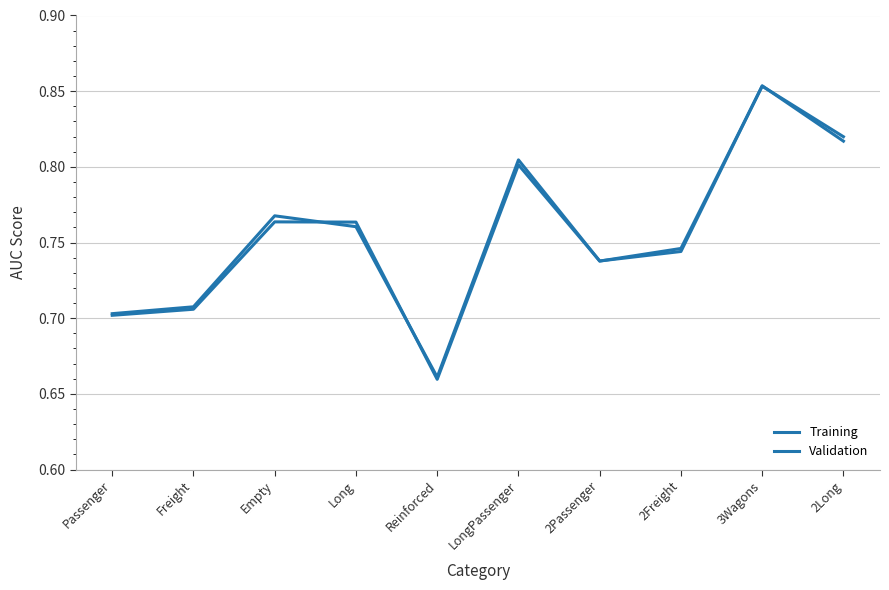

What is the minimum value shown in the chart?

0.7